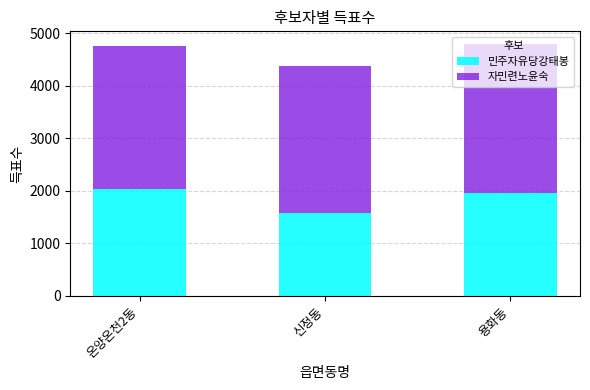

Count the 민주자유당강태봉 values in the range 1576 to 2043.

3